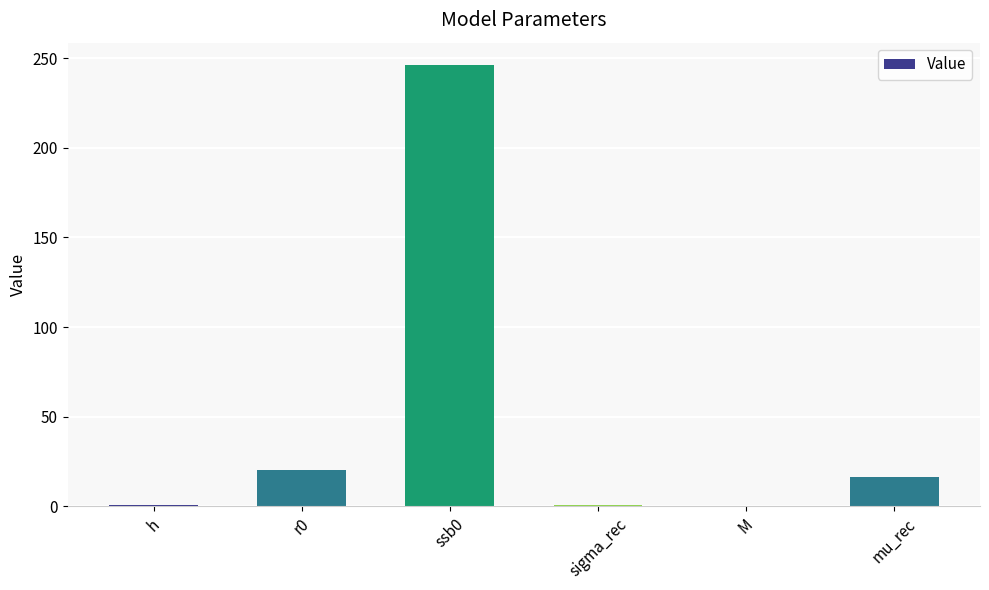

Are the bars horizontal?

No